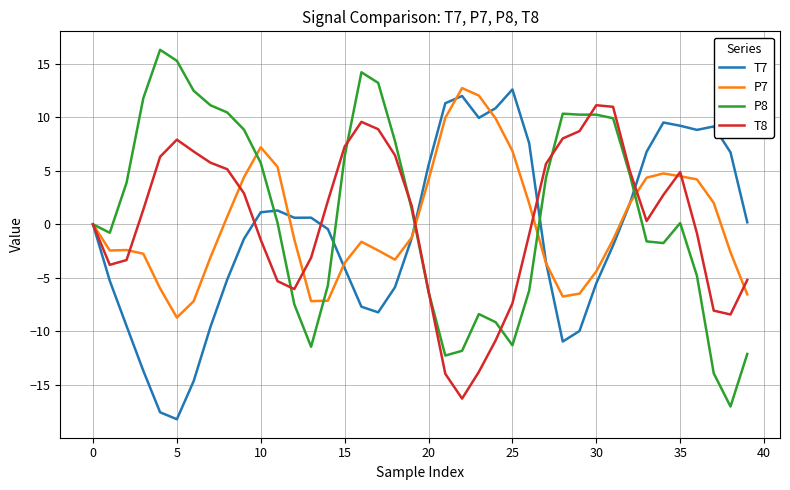

What is the maximum value shown in the chart?

16.3